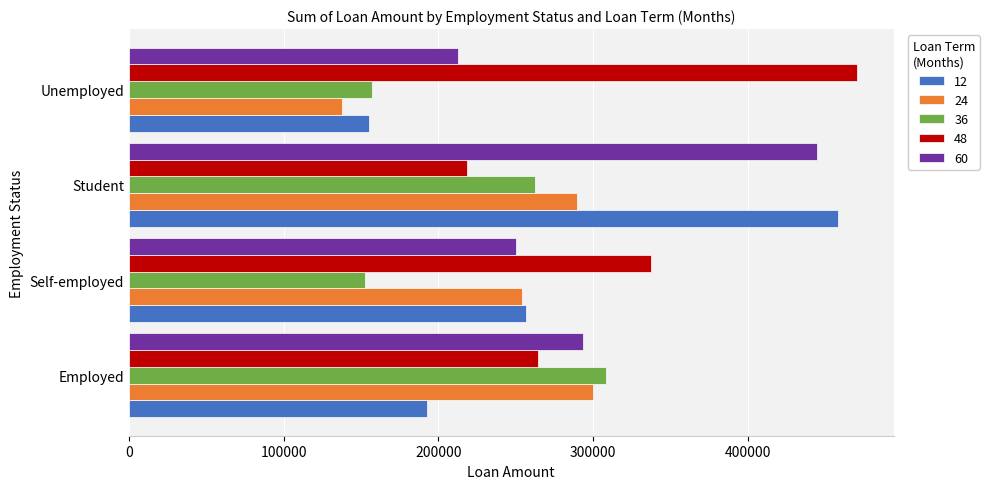

What is the difference between the second highest and minimum values in the 12 series?

101232